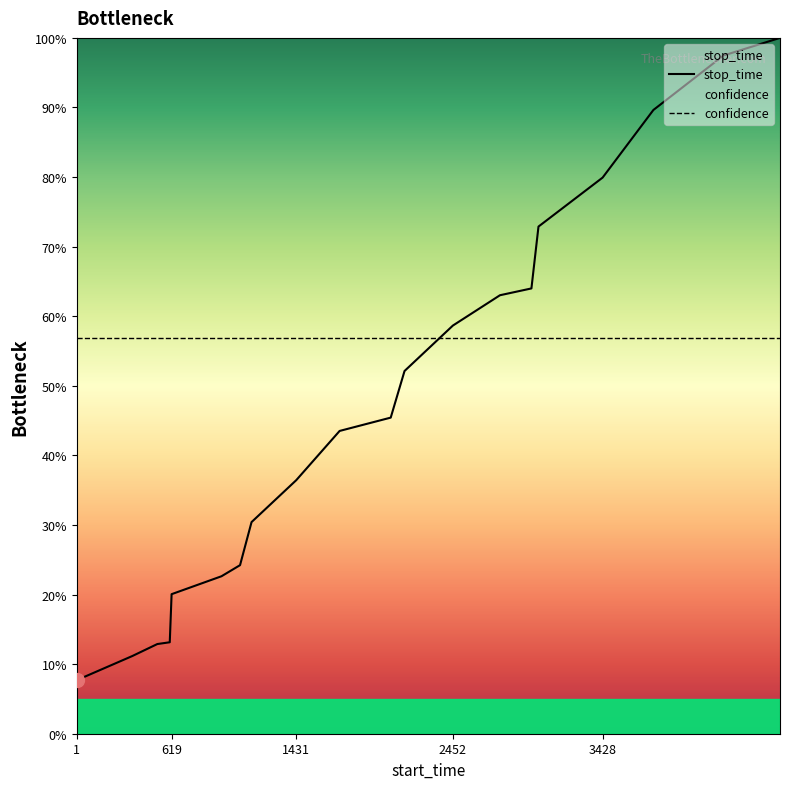

Is this an area chart (filled region under the line)?

No